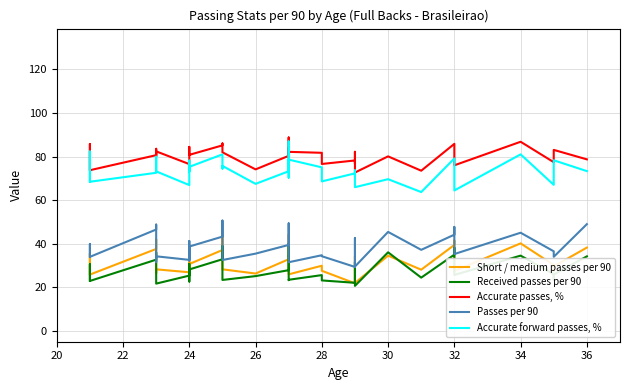

How many interior local valleys does the Received passes per 90 series have?

10